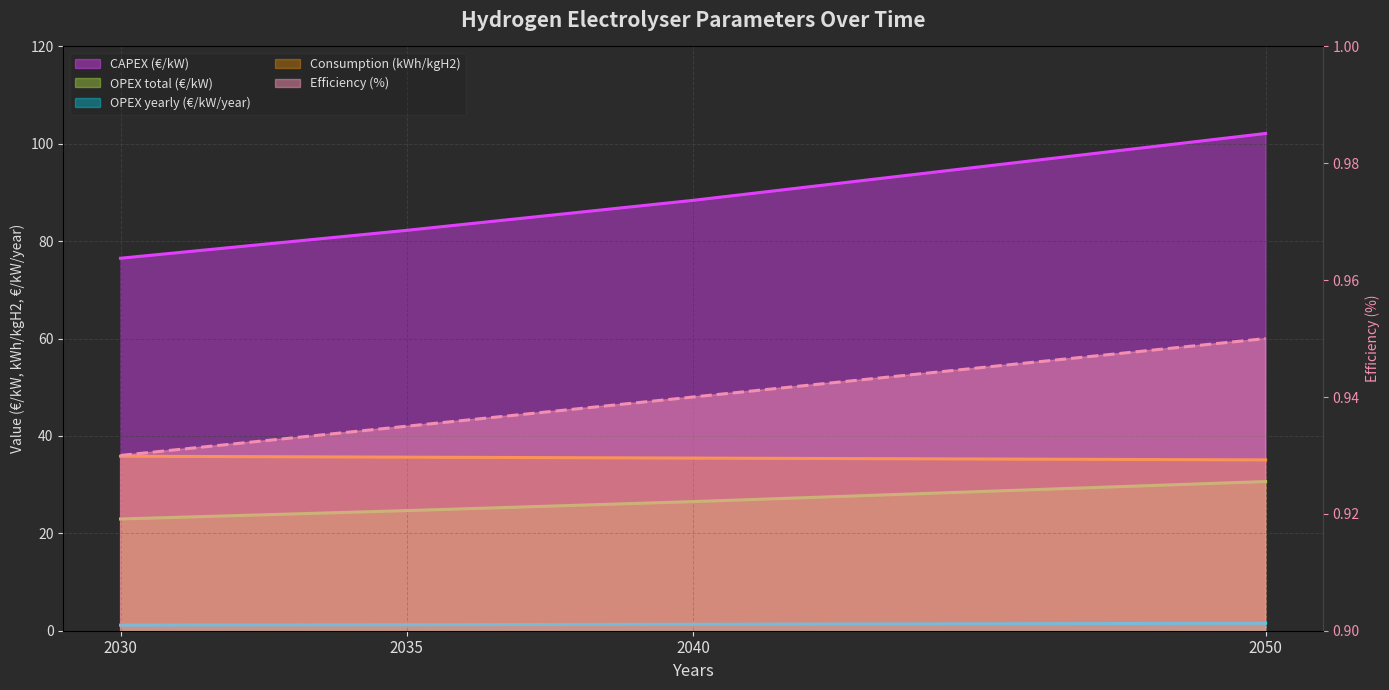

What is the approximate value of OPEX yearly (€/kW/year) at 2050?

1.5